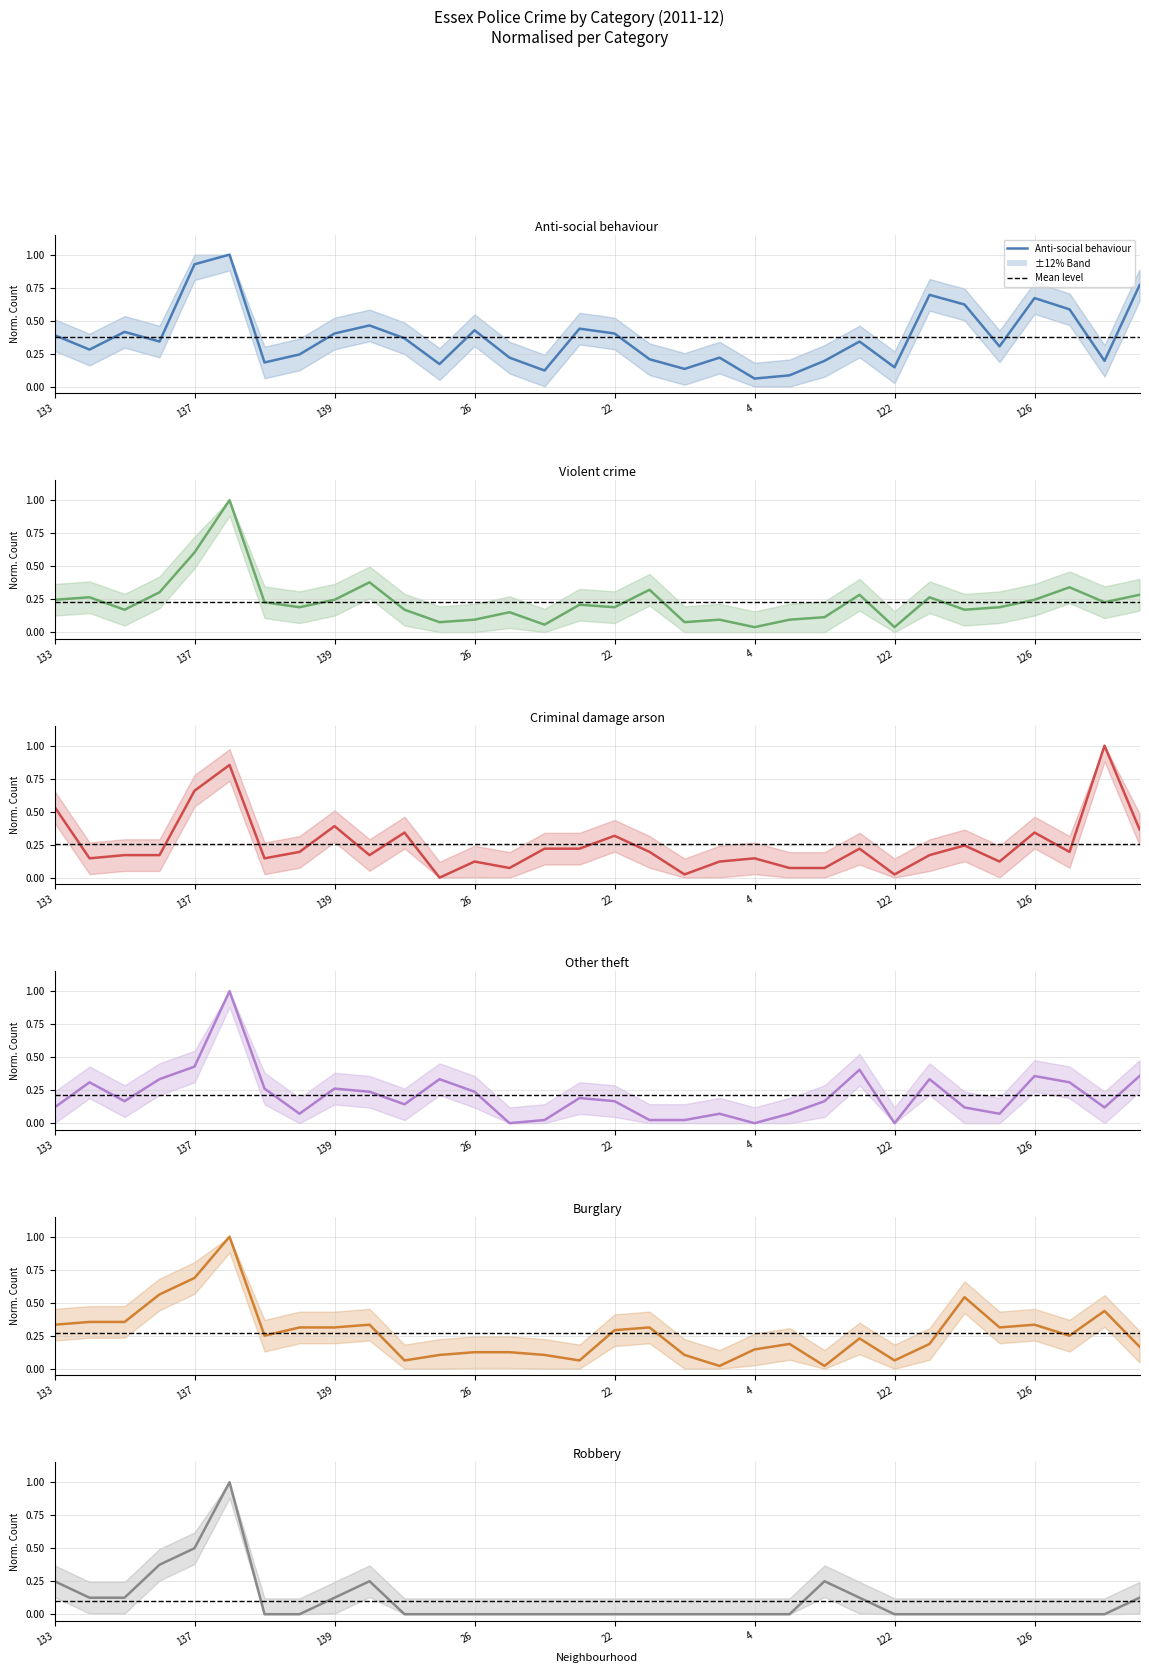

At which label is Violent crime closest to 0?

4